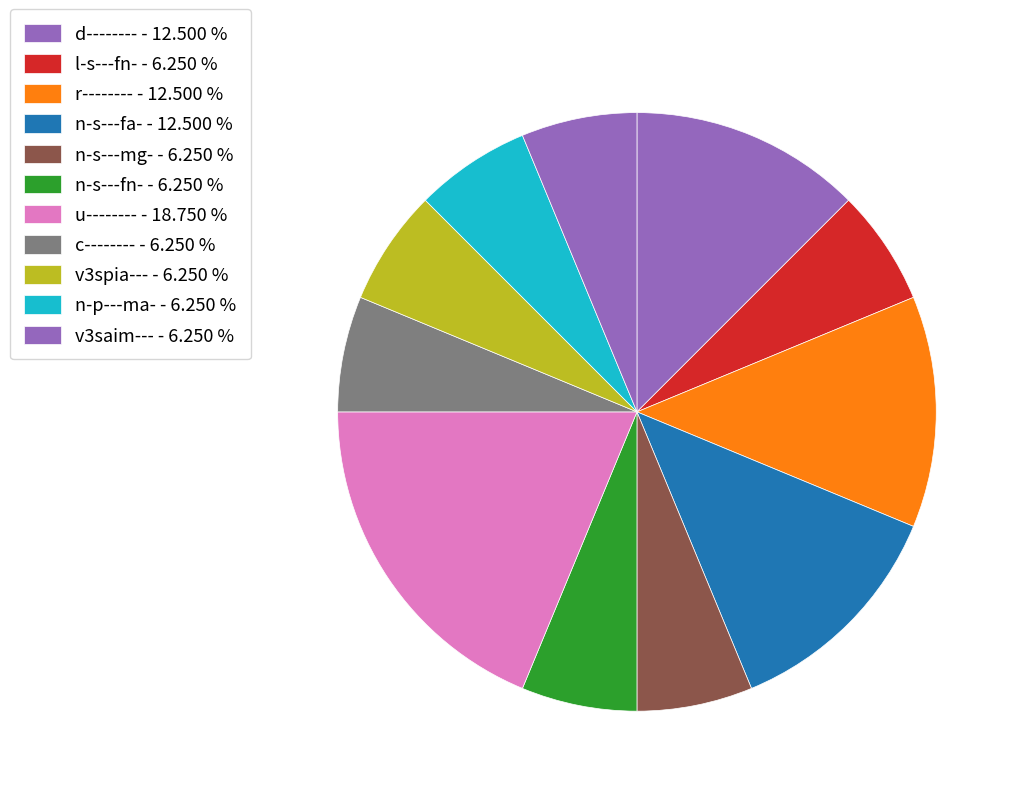

How many slices are in this pie chart?

11